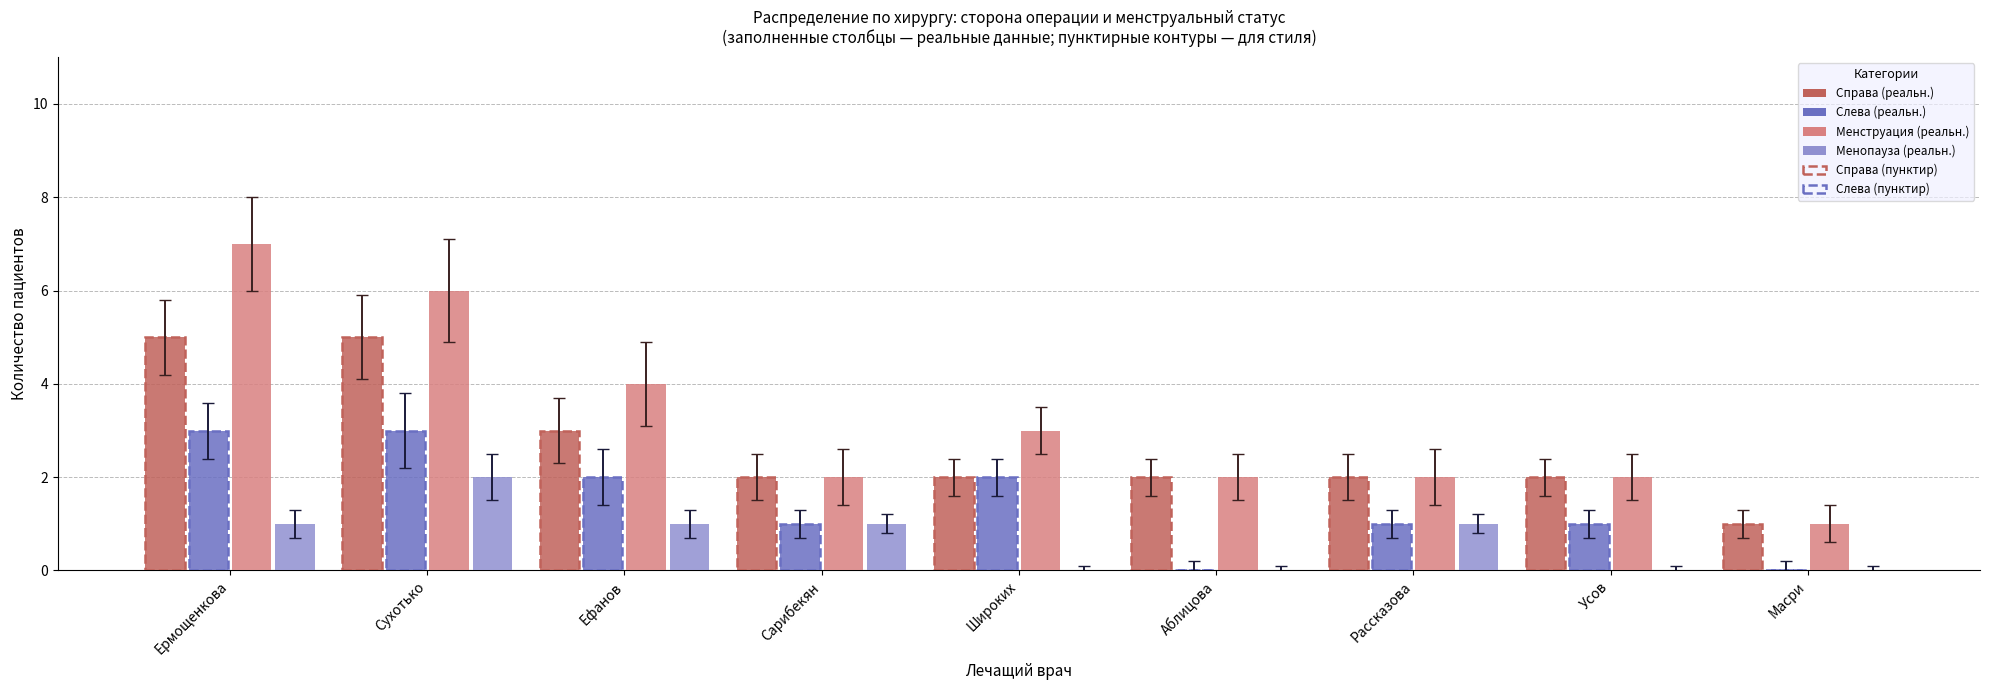

What is the total value across all series at Сарибекян?

6